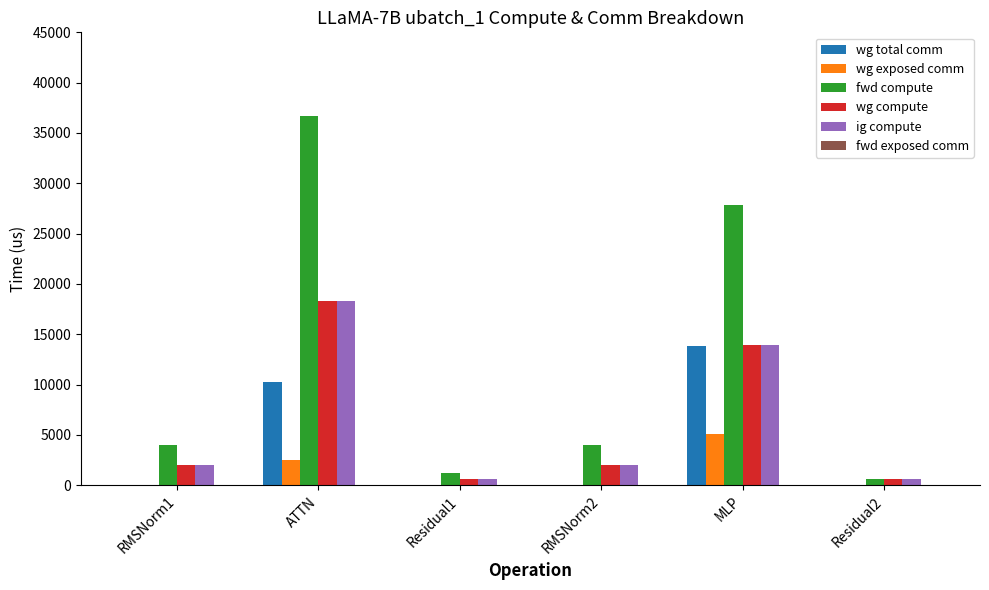

At which category does the chart reach its peak across all series?

ATTN